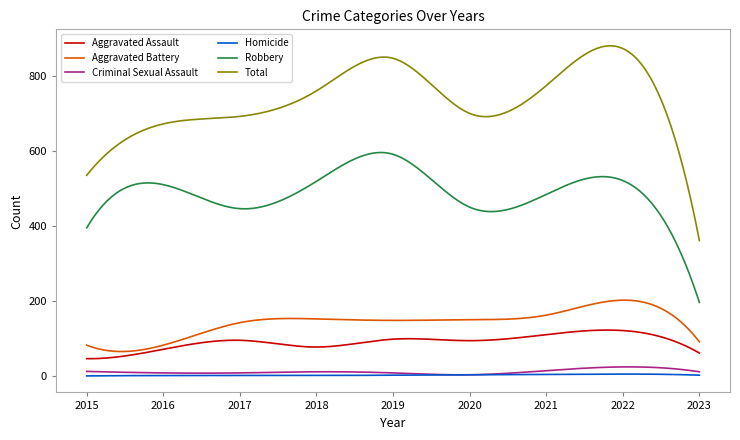

Which series has the largest range (max minus min)?

Total